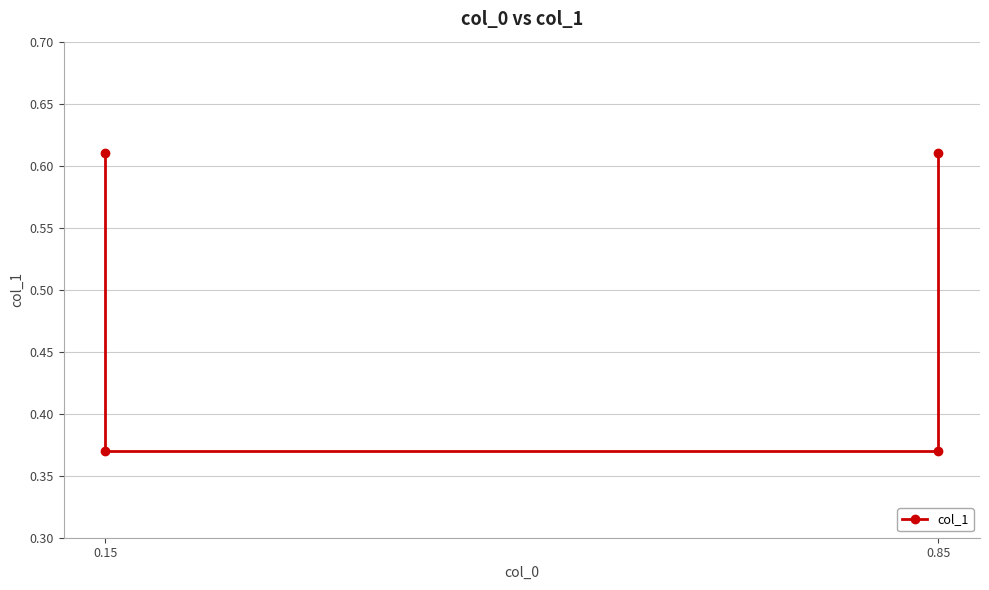

How many values are between 0 and 1?

4